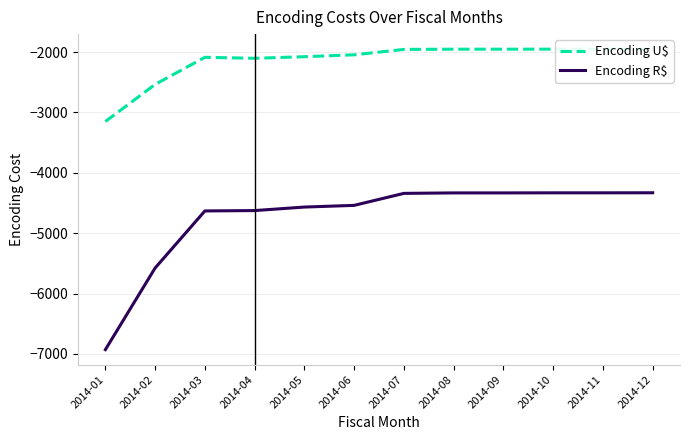

What is the value of the Encoding U$ point at the 2nd from the left?

-2534.6